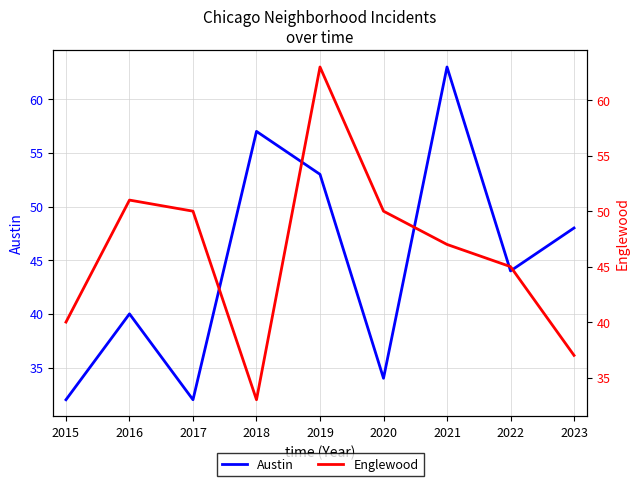

What are all the series names shown in the legend?

Austin, Englewood